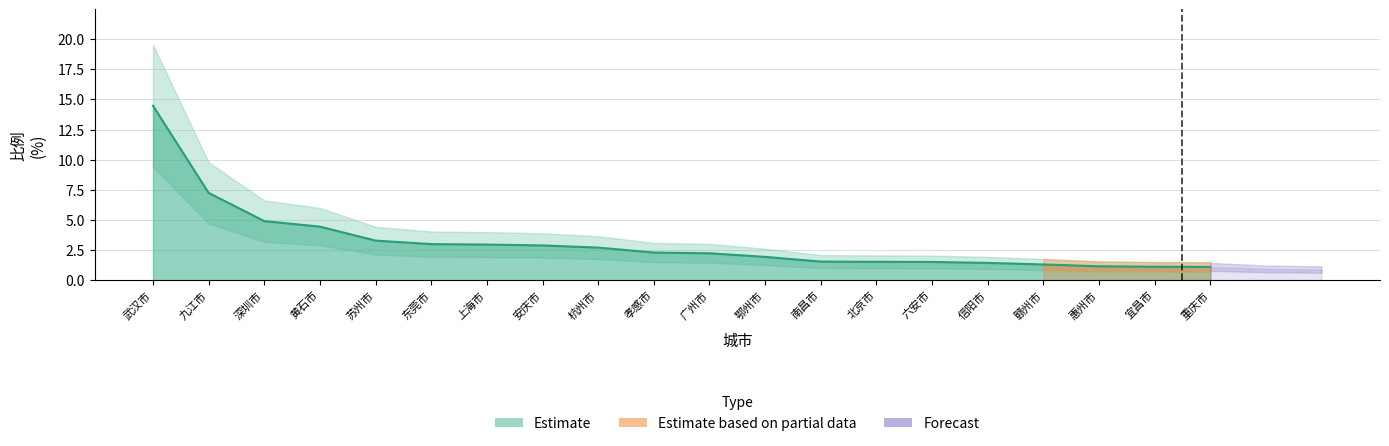

Rank the categories by value from lowest to highest.

重庆市, 宜昌市, 惠州市, 赣州市, 信阳市, 六安市, 北京市, 南昌市, 鄂州市, 广州市, 孝感市, 杭州市, 安庆市, 上海市, 东莞市, 苏州市, 黄石市, 深圳市, 九江市, 武汉市